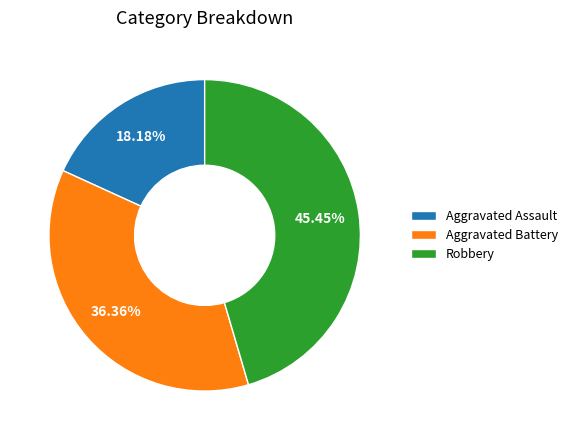

Count the number of slices in the pie.

3